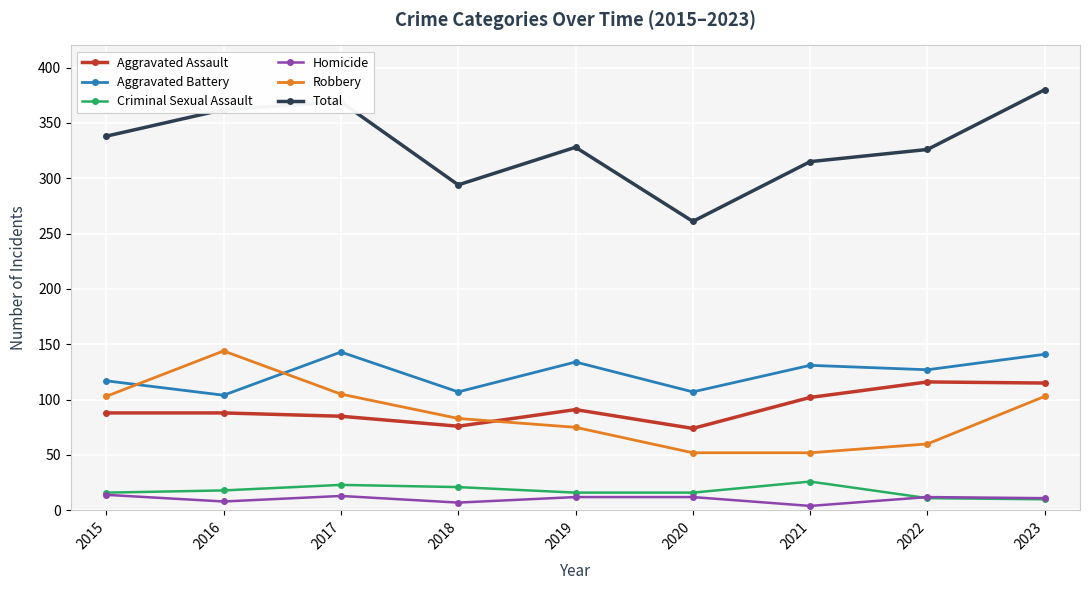

What is the spread (max minus min) of values at 2021?

311